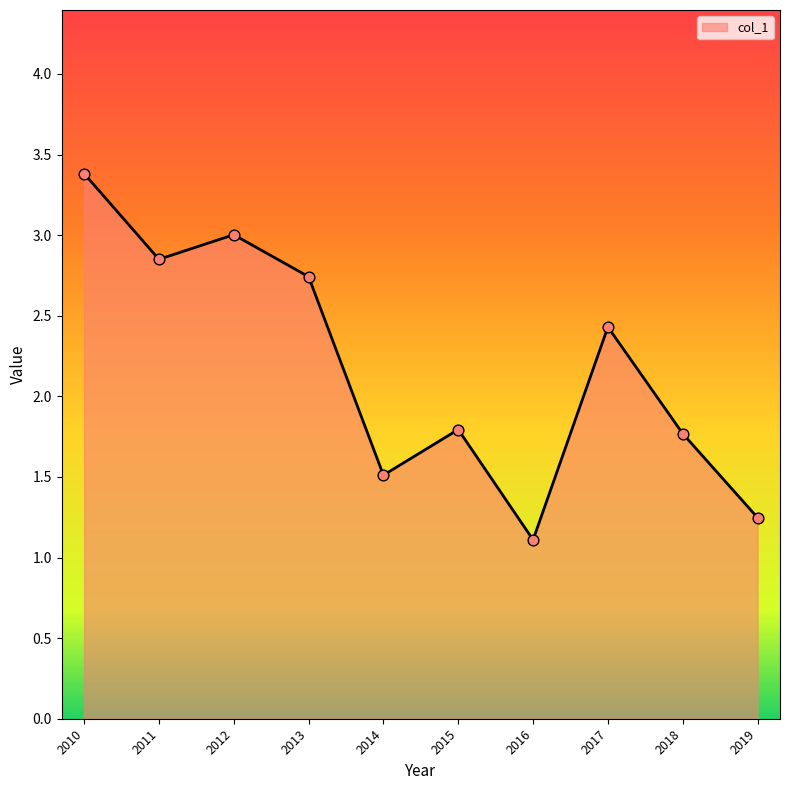

What is the change in value from 2014 to 2018?

+0.3